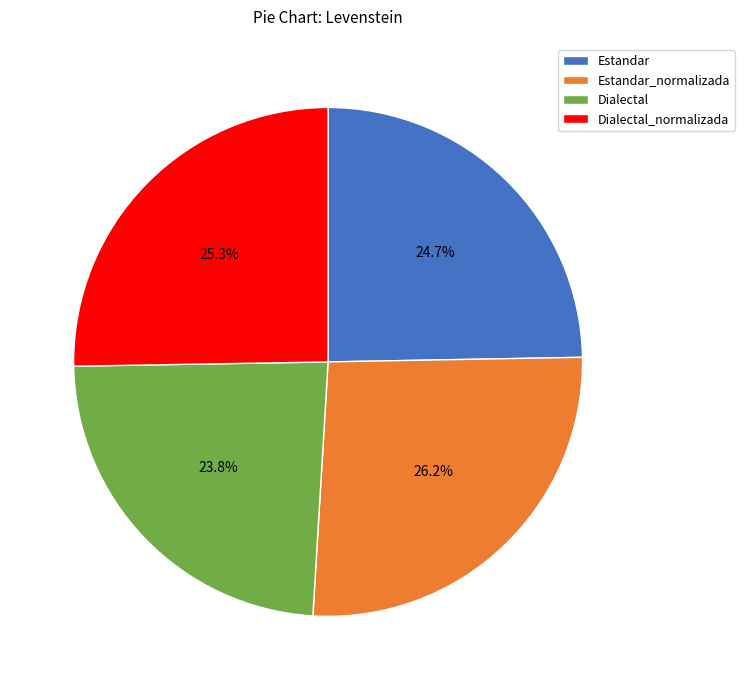

How many segments does this pie chart have?

4